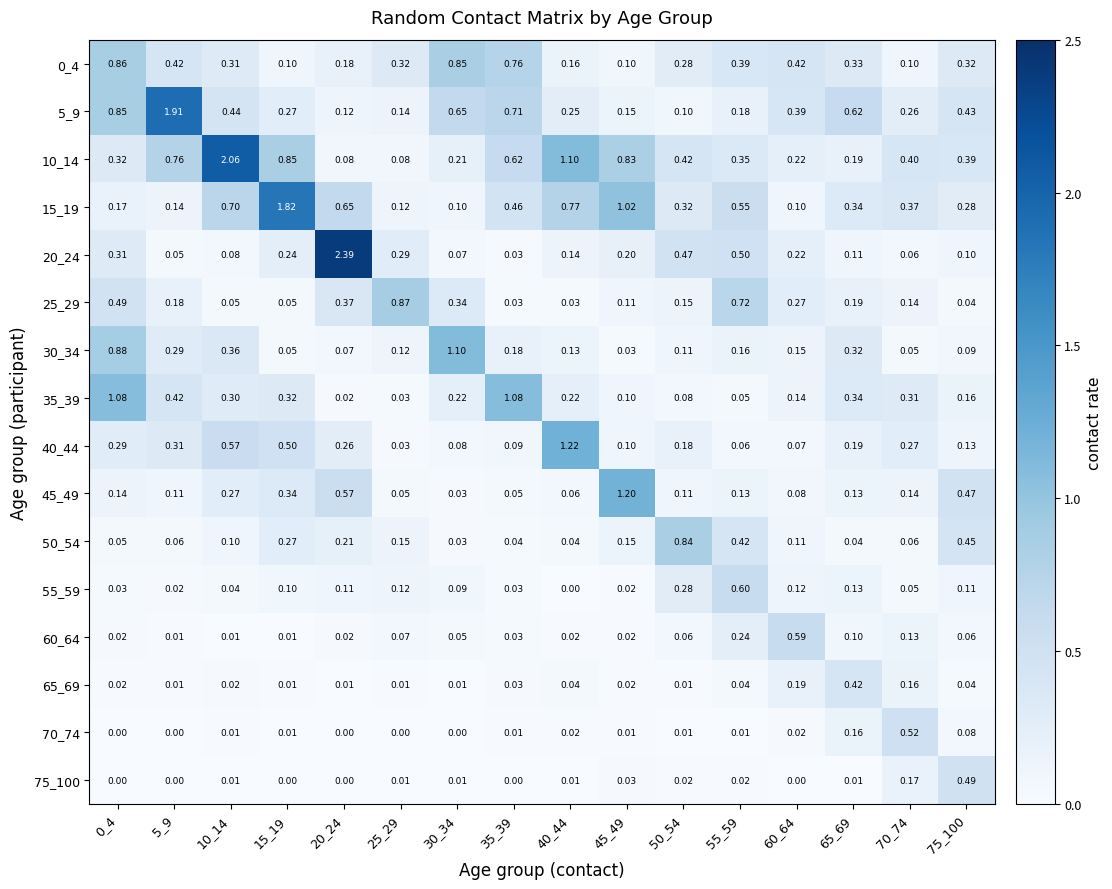

Is the value of 25_29 at 55_59 greater than the value of 10_14 at 65_69?

Yes